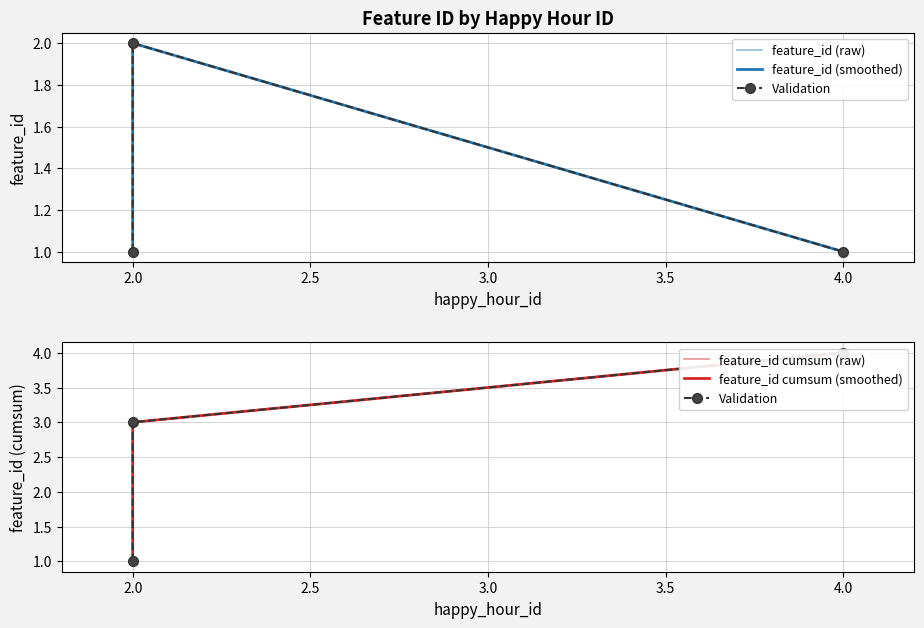

The feature_id cumsum (raw) series shows 1 at 4.0. True or false?

False